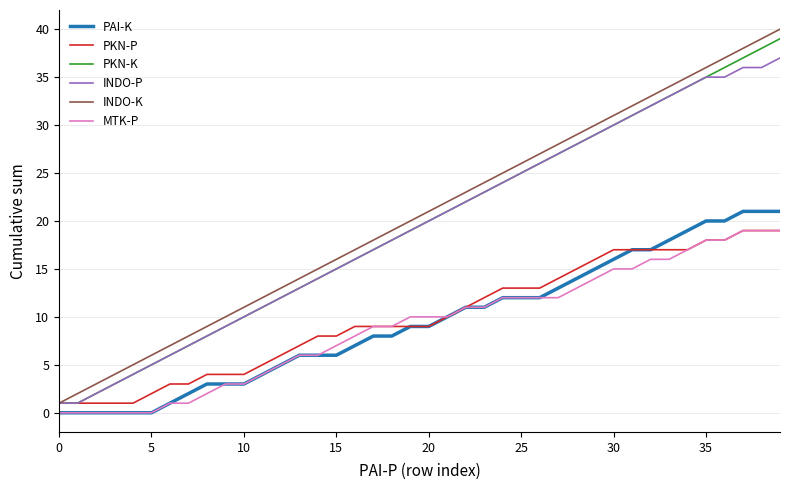

Which series has the largest total across all categories?

INDO-K